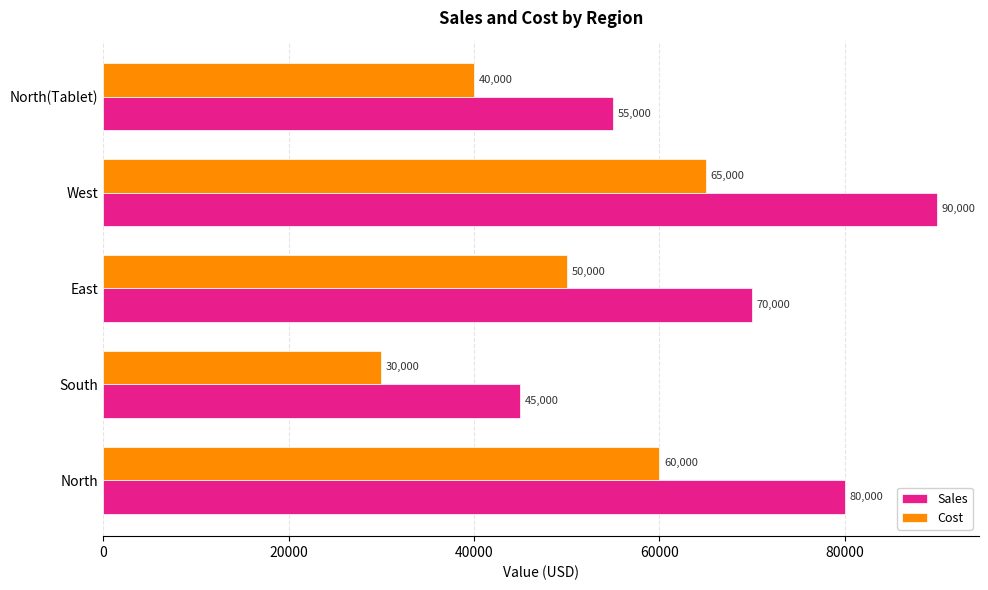

True or false: Sales has a value of 34417 at West.

False